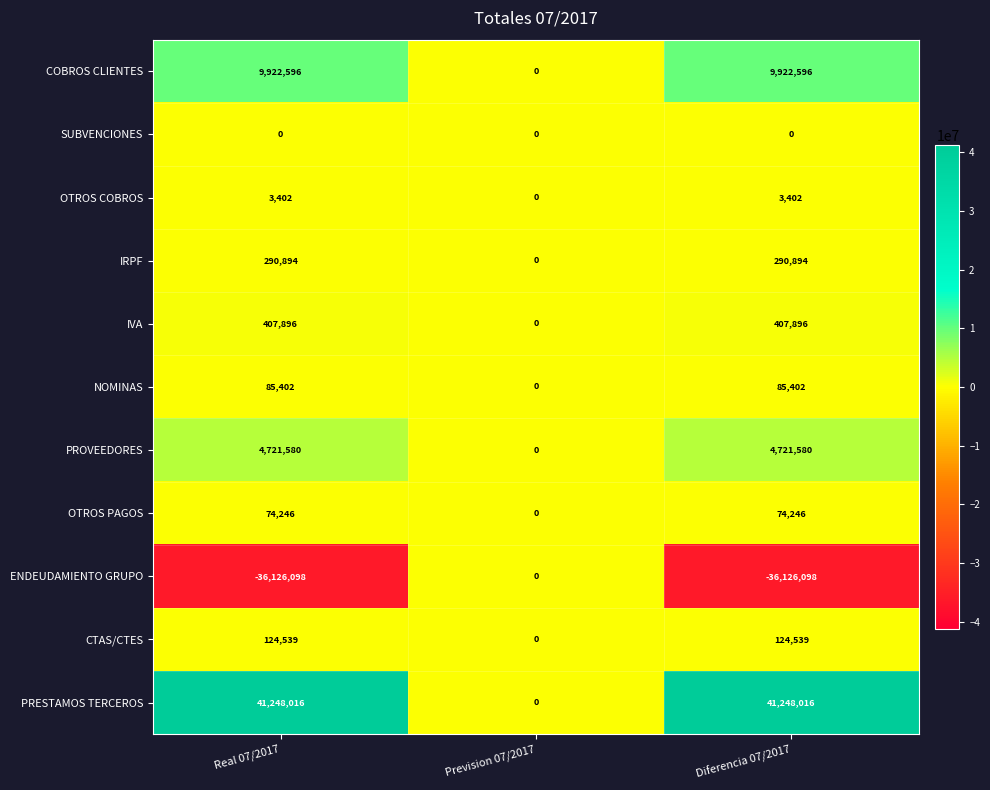

Which series changed the most between Real 07/2017 and Prevision 07/2017?

PRESTAMOS TERCEROS